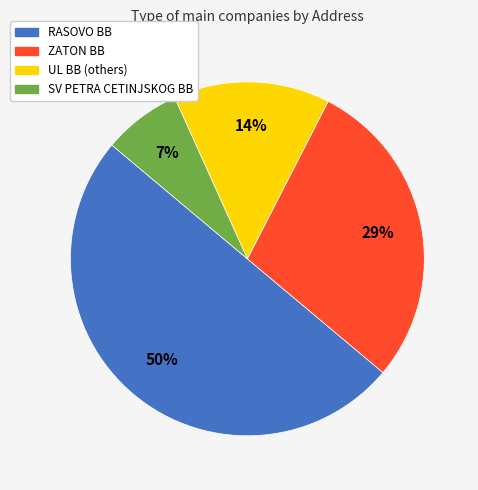

How many segments does this pie chart have?

4